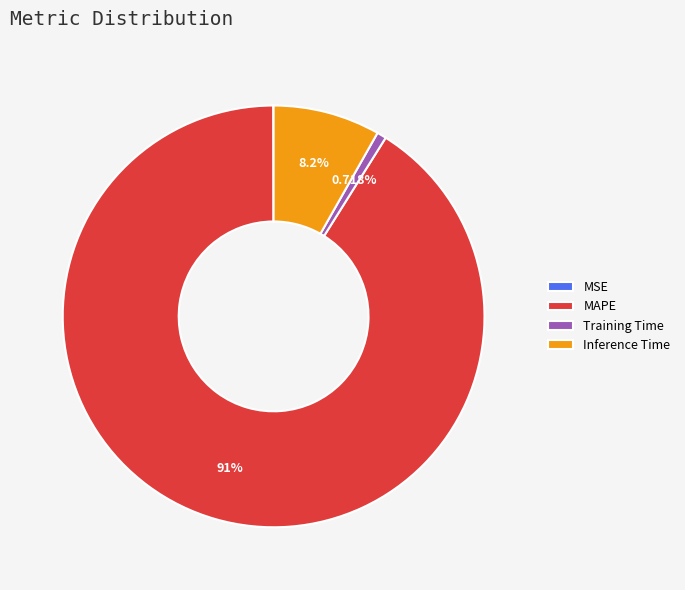

True or false: Inference Time accounts for 8% of the total.

True